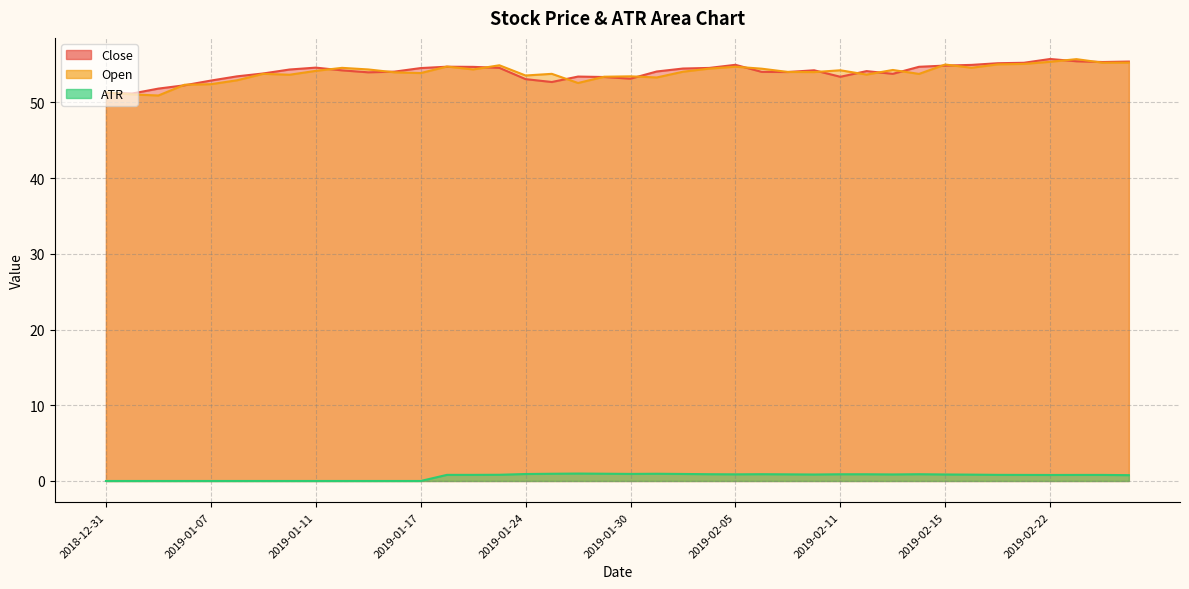

Between 2019-02-04 and 2019-02-13, which series saw the biggest shift?

Close